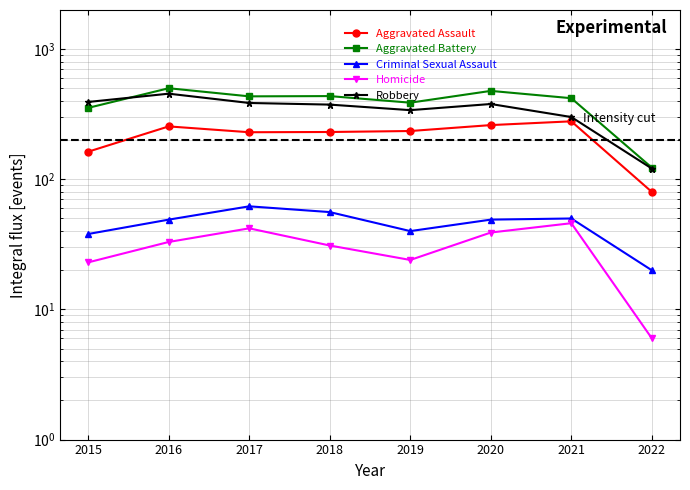

True or false: Homicide and Robbery intersect in this chart.

False